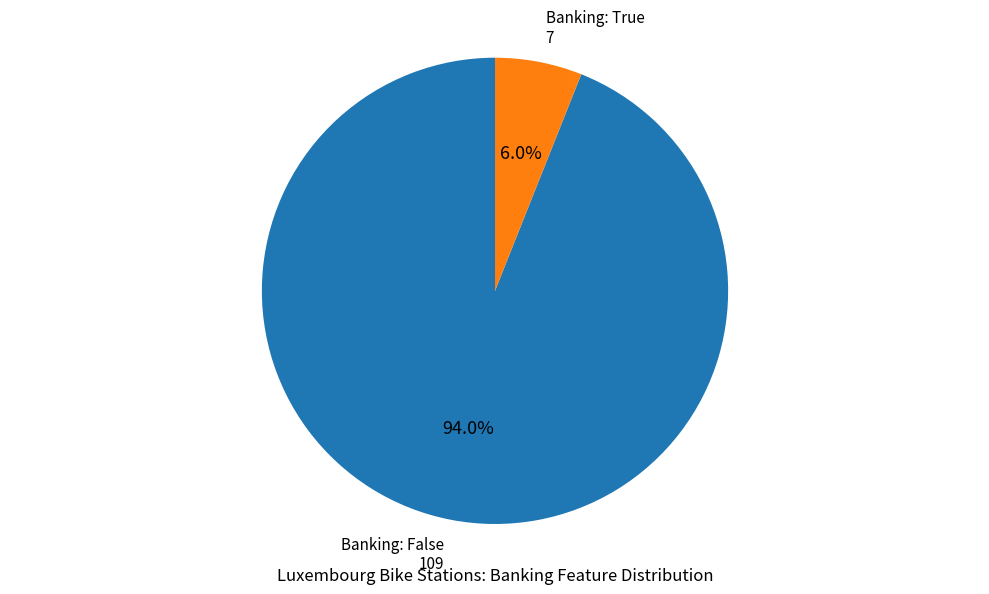

Which category has the biggest portion of the pie?

Banking: False